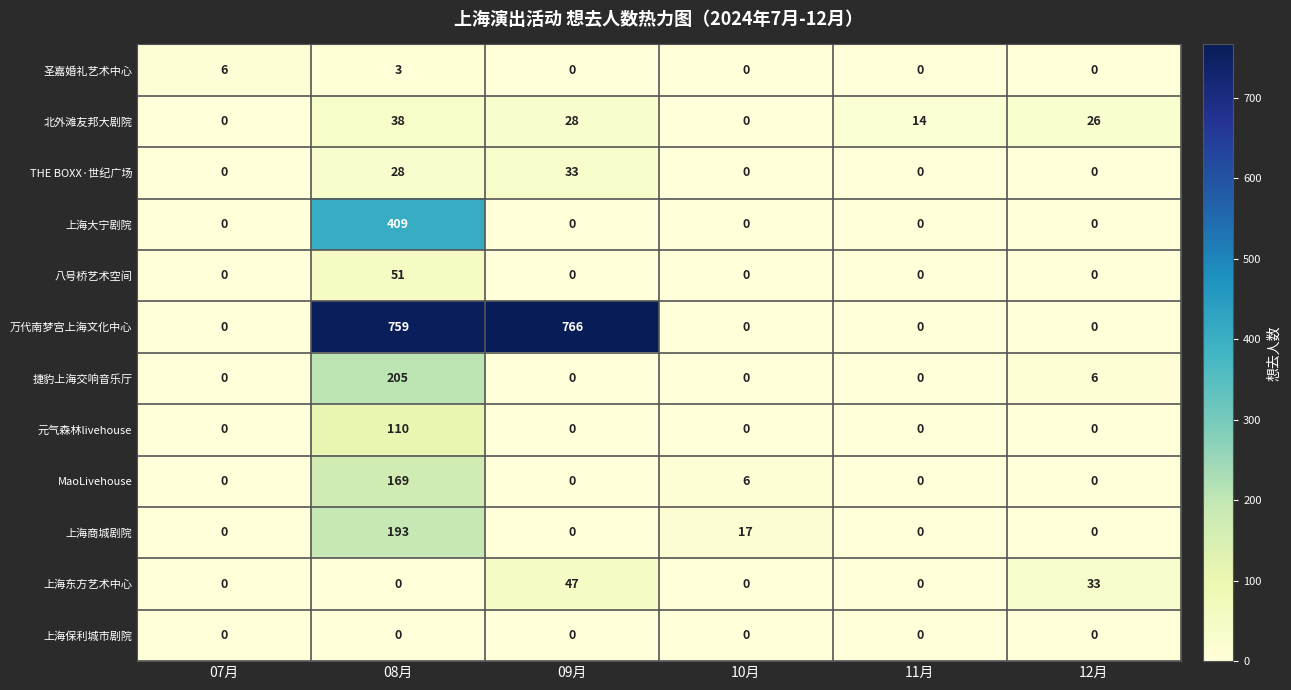

List the series in order of their peak value, highest first.

万代南梦宫上海文化中心, 上海大宁剧院, 捷豹上海交响音乐厅, 上海商城剧院, MaoLivehouse, 元气森林livehouse, 八号桥艺术空间, 上海东方艺术中心, 北外滩友邦大剧院, THE BOXX·世纪广场, 圣嘉婚礼艺术中心, 上海保利城市剧院